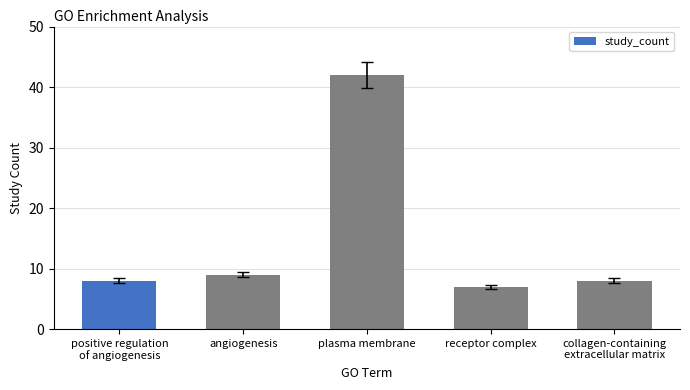

How many series are shown in this chart?

1